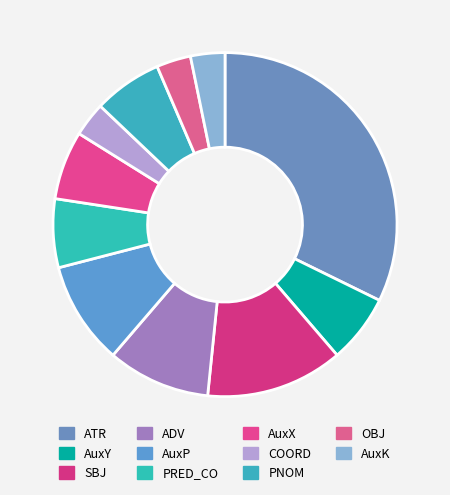

To the nearest percent, what is the difference between the AuxK and AuxY slice percentages?

3%